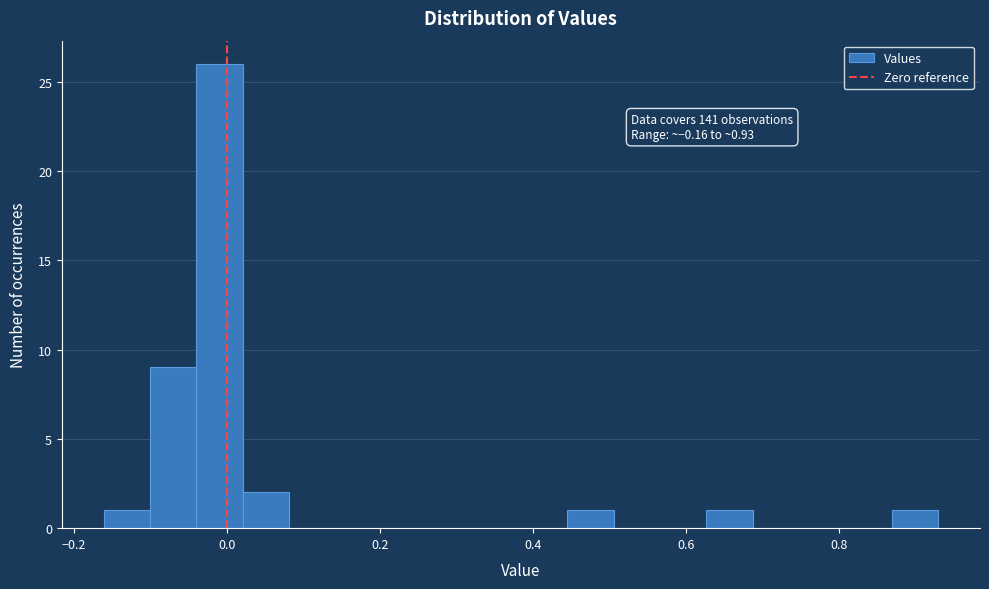

Around what value on the x-axis is the tallest bar? Give the approximate position of its centre, as read against the axis.

0.00